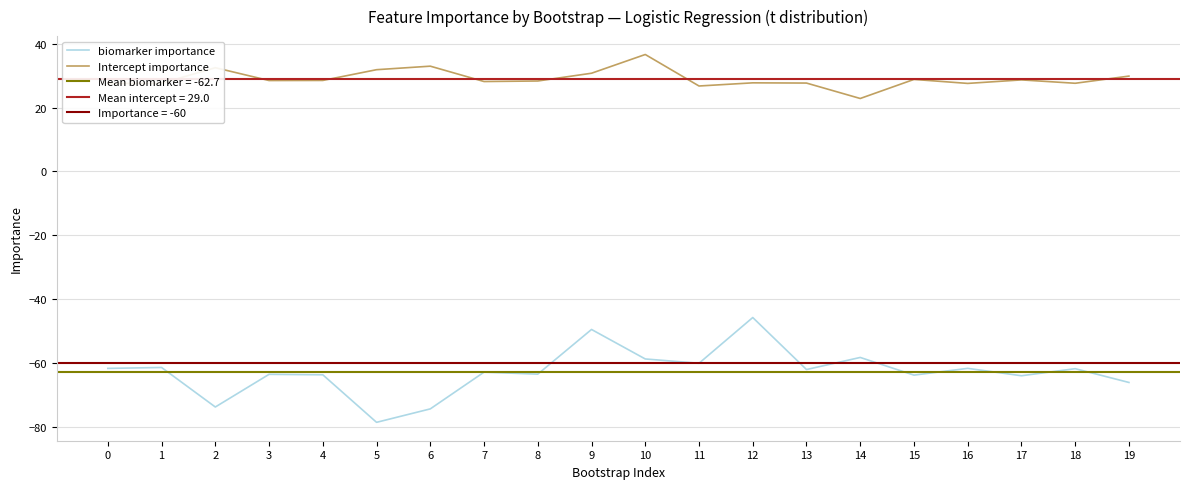

What is the average value of the biomarker importance series?

-62.7